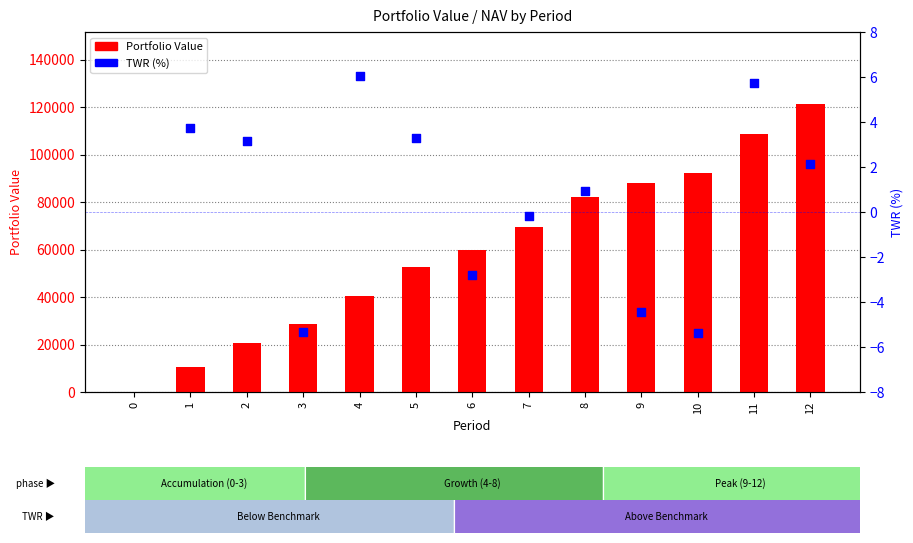

What is the ratio of the value at 8 to the value at 4?

2.0